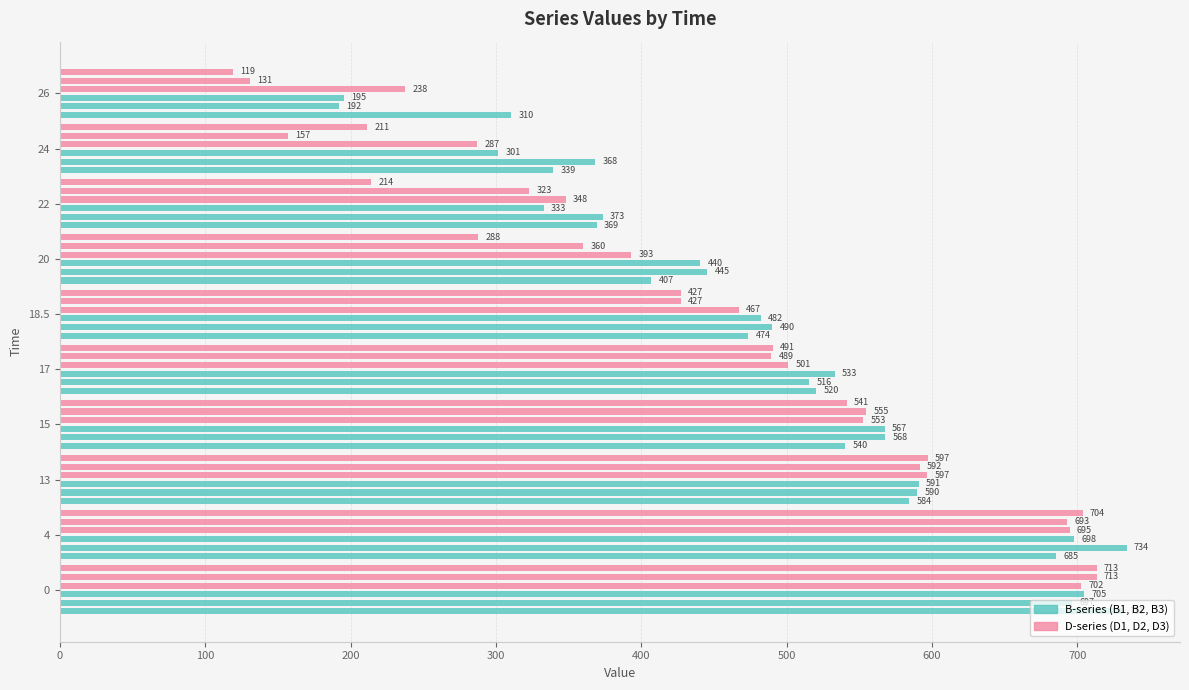

What is the sum of all D2 values?

4439.5